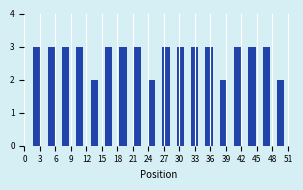

Reading left to right, list every bar in this chart as the range it spans on the x-axis followed by its height. Neither the bar edges nor the heights are printed on the chart, so give them approximately, as read against the axes.

1.0 to 4.0: 3
4.0 to 6.5: 3
6.5 to 9.5: 3
9.5 to 12.0: 3
12.0 to 15.0: 2
15.0 to 17.5: 3
17.5 to 20.5: 3
20.5 to 23.0: 3
23.0 to 26.0: 2
26.0 to 29.0: 3
29.0 to 31.5: 3
31.5 to 34.5: 3
34.5 to 37.0: 3
37.0 to 40.0: 2
40.0 to 42.5: 3
42.5 to 45.5: 3
45.5 to 48.0: 3
48.0 to 51.0: 2